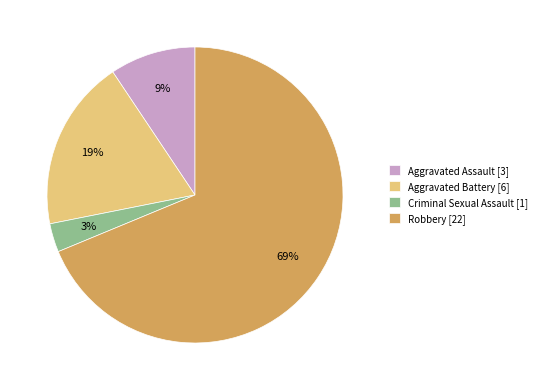

What is the smallest slice in the pie chart?

Criminal Sexual Assault